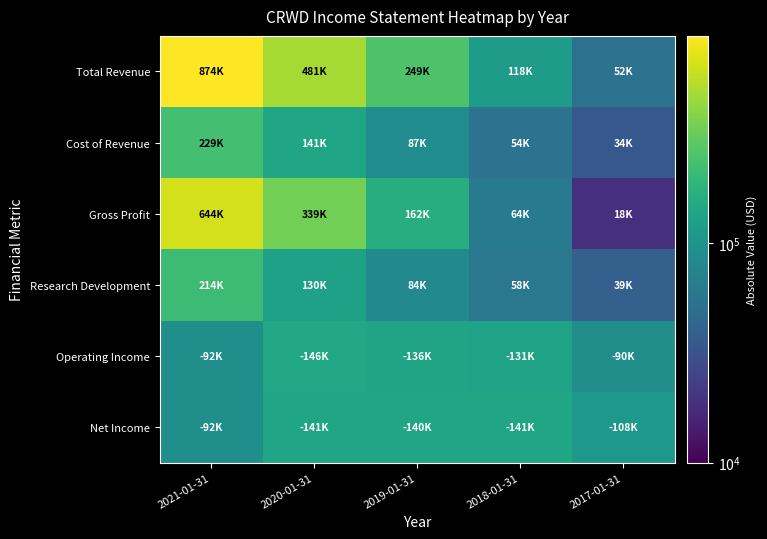

How many series are shown in this chart?

6